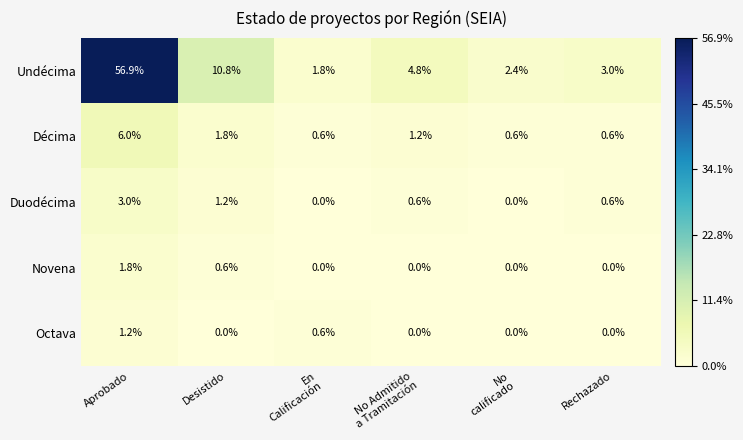

Reading left to right, transcribe all the data shown in this chart.

Undécima: 56.9	10.8	1.8	4.8	2.4	3.0
Décima: 6.0	1.8	0.6	1.2	0.6	0.6
Duodécima: 3.0	1.2	0.0	0.6	0.0	0.6
Novena: 1.8	0.6	0.0	0.0	0.0	0.0
Octava: 1.2	0.0	0.6	0.0	0.0	0.0